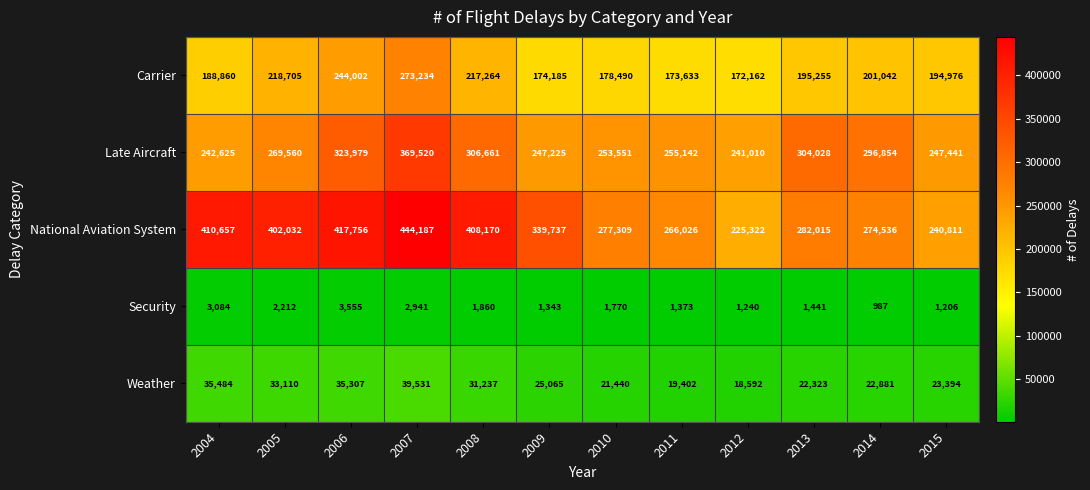

What is the average value of the Late Aircraft series?

279800